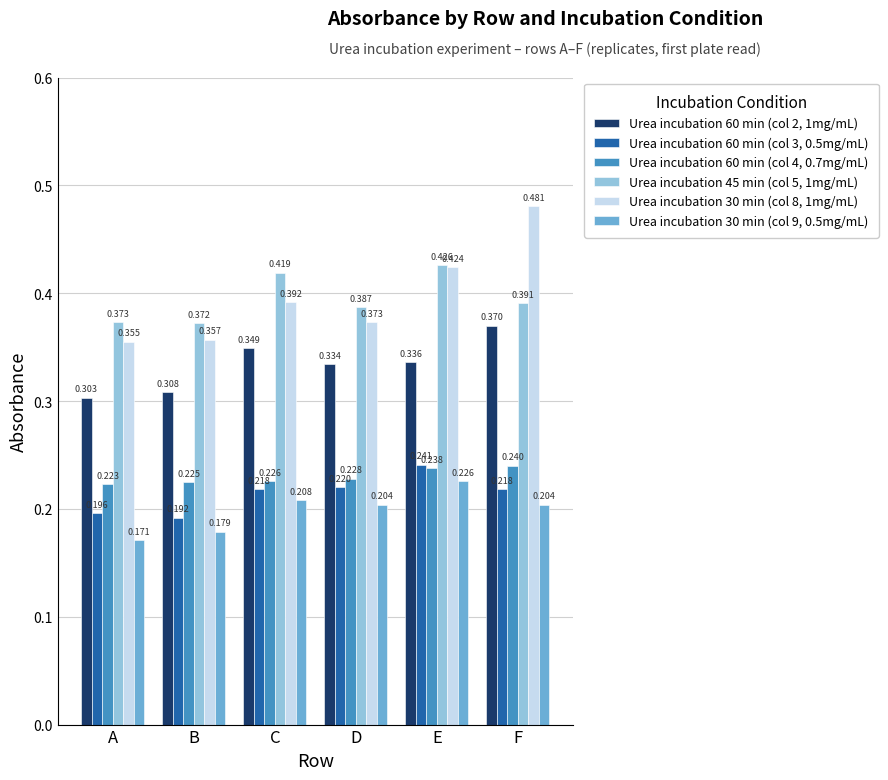

The value of Urea incubation 60 min (col 2, 1mg/mL) at E is 0.5. True or false?

False